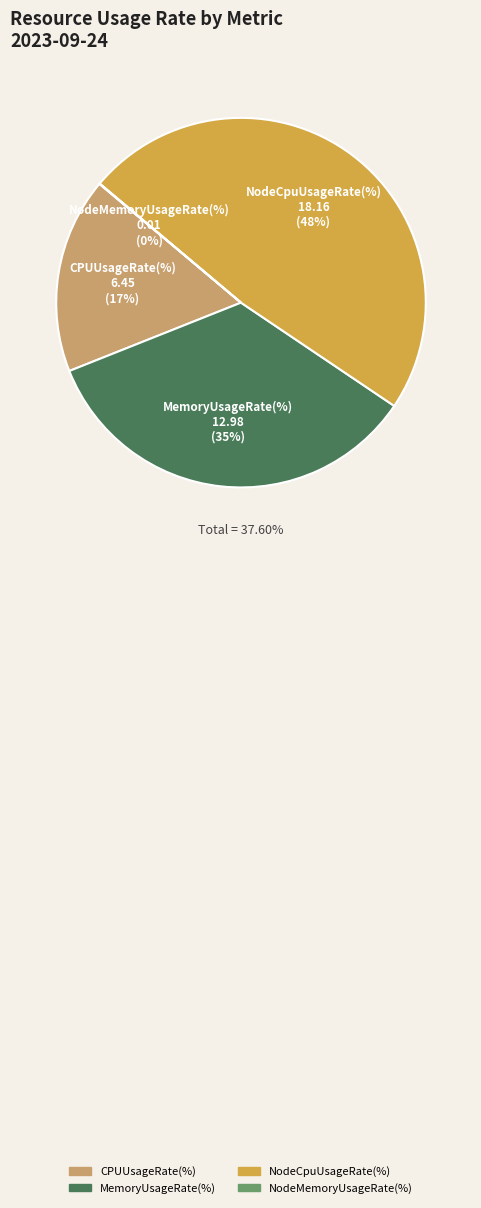

How many segments does this pie chart have?

4